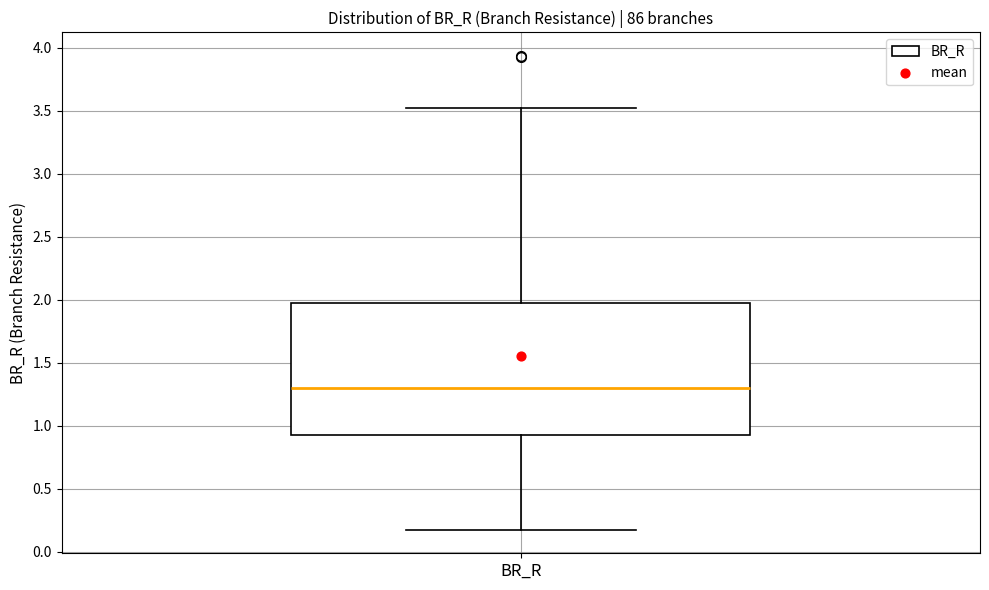

Where is the upper edge of the box for BR_R on the y-axis? The values are not printed on the chart, so give them approximately, as read against the axis.

1.95